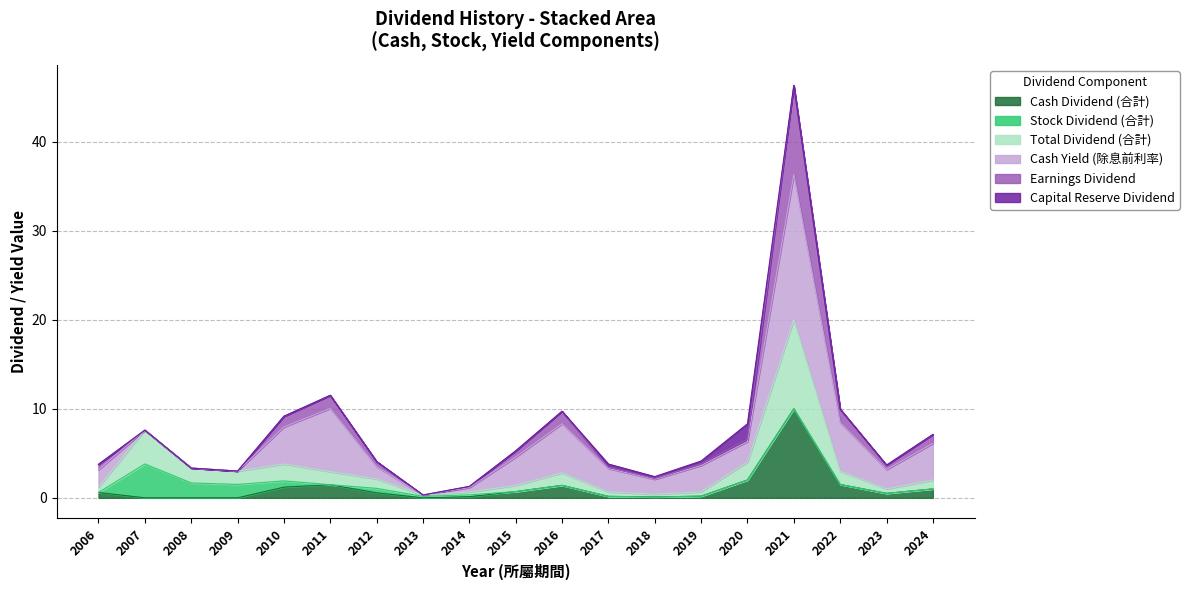

Rank the categories by Earnings Dividend value from highest to lowest.

2021, 2011, 2022, 2016, 2010, 2007, 2024, 2020, 2015, 2012, 2019, 2006, 2023, 2017, 2008, 2009, 2018, 2014, 2013